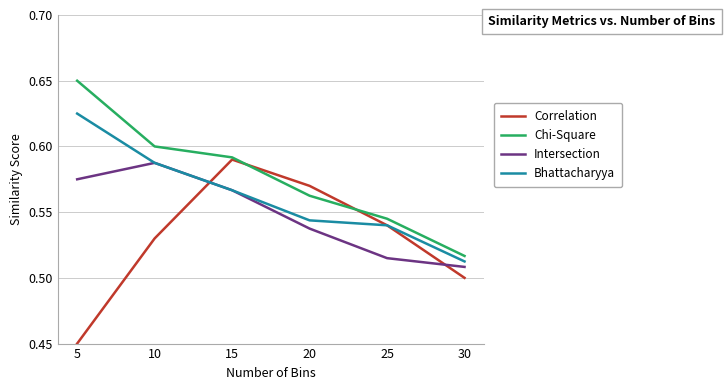

Does the chart have visible grid lines?

Yes